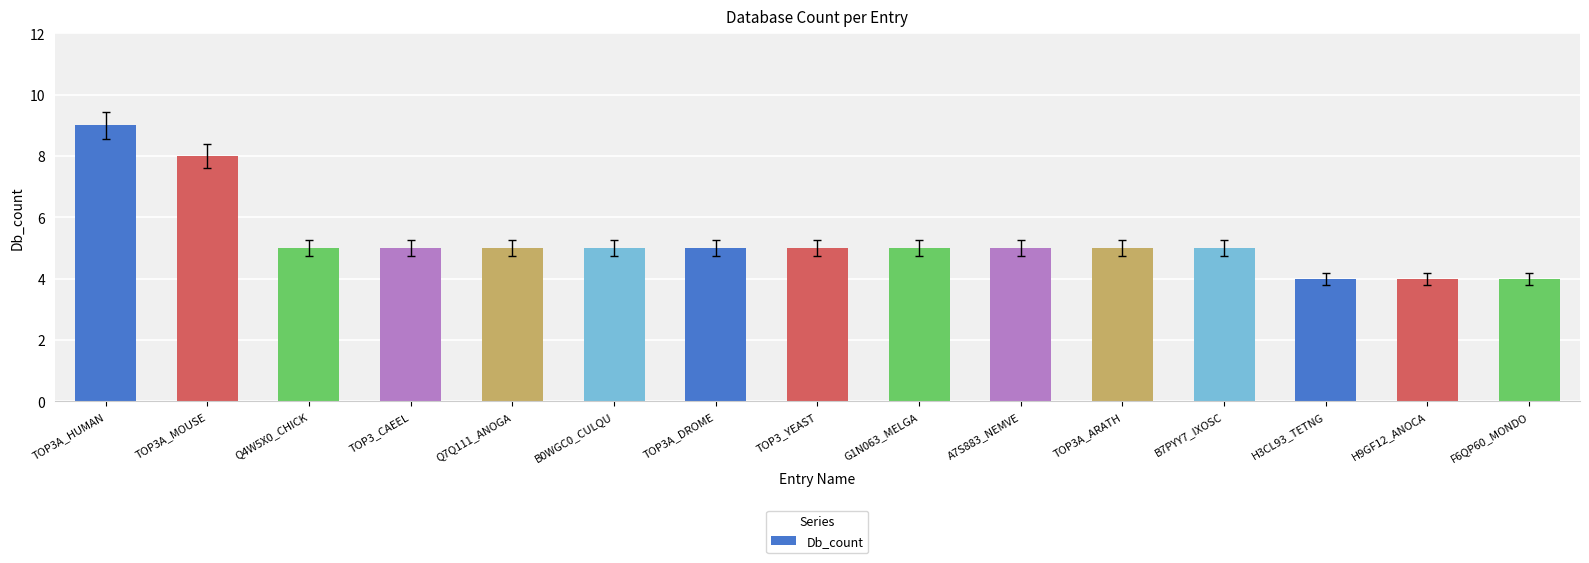

What is the minimum value shown in the chart?

4